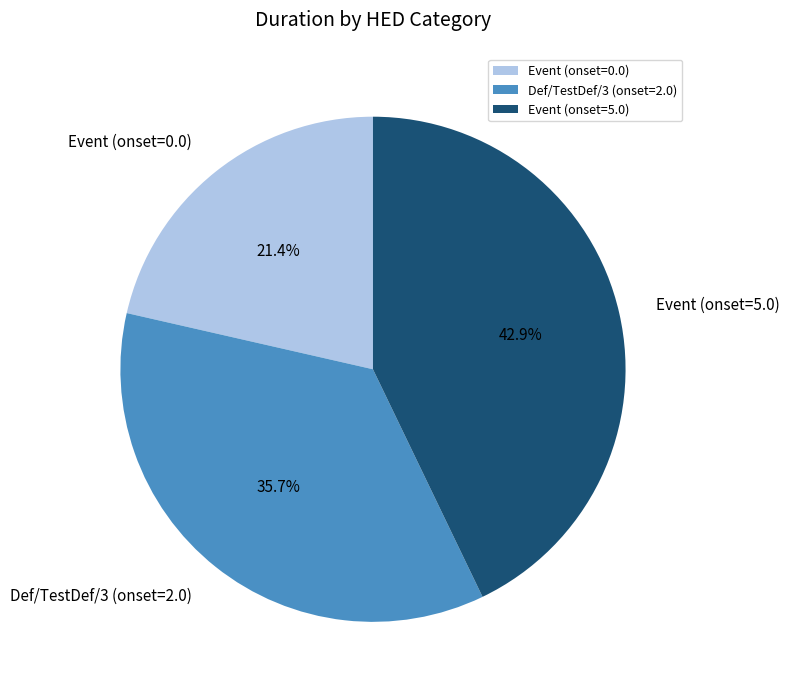

To the nearest percent, what is the average slice percentage?

33%